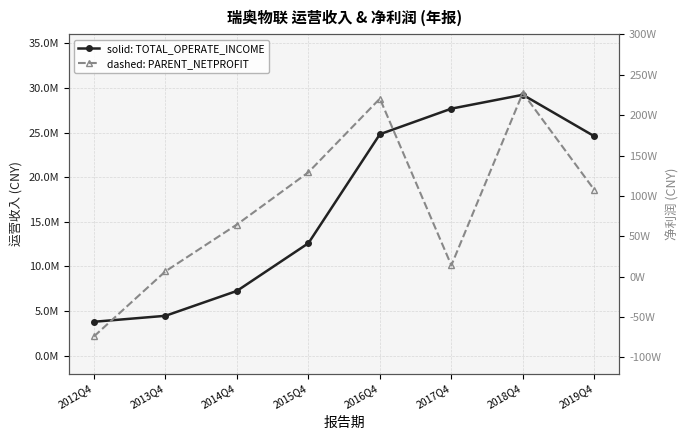

Reading right to left, extract all data points from this chart.

TOTAL_OPERATE_INCOME: 24590098.8	29233115.3	27679905.5	24814978.7	12608448.2	7265148.7	4475895.1	3808109.9
PARENT_NETPROFIT: 1074965.7	2275668.9	140702.7	2204719.1	1292297.7	645953.3	66279.6	-739050.9